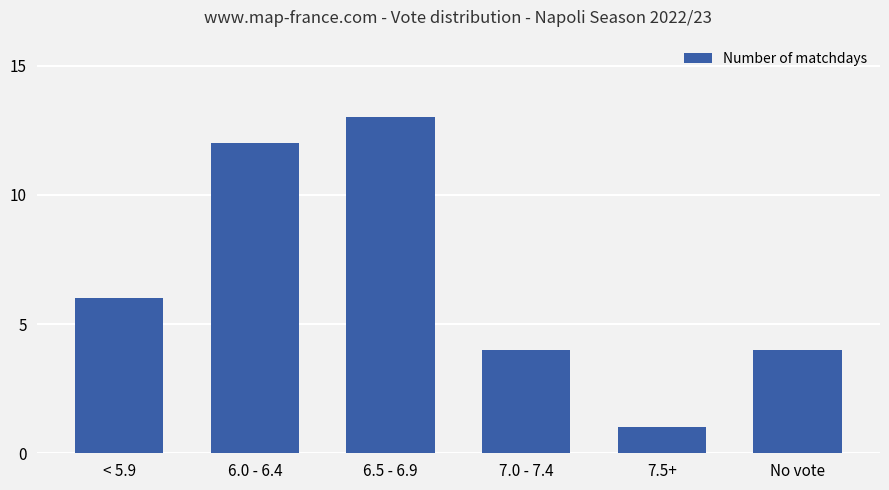

At which category does the chart reach its minimum across all series?

7.5+